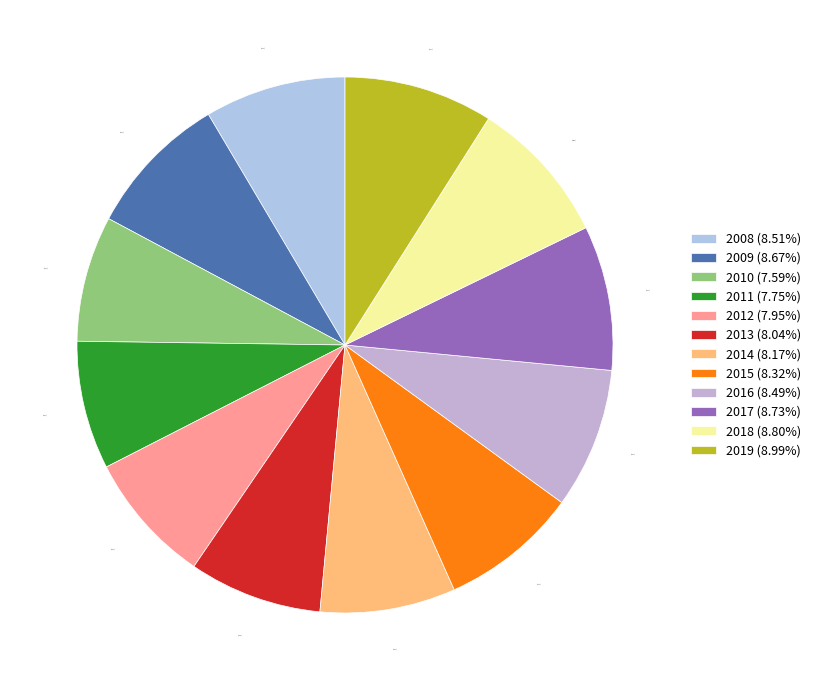

True or false: 2011 accounts for 1% of the total.

False